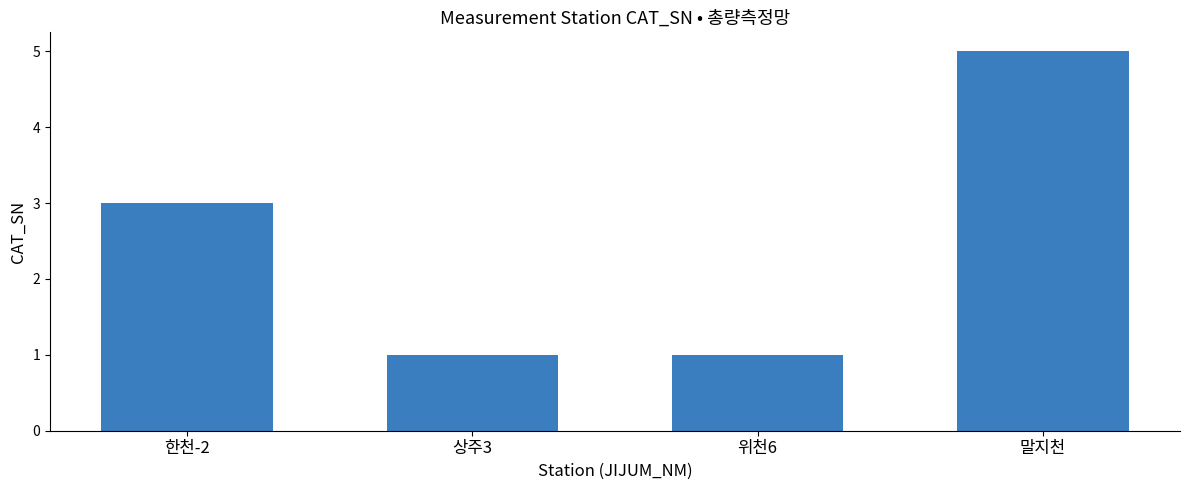

At which category does the chart reach its peak across all series?

말지천